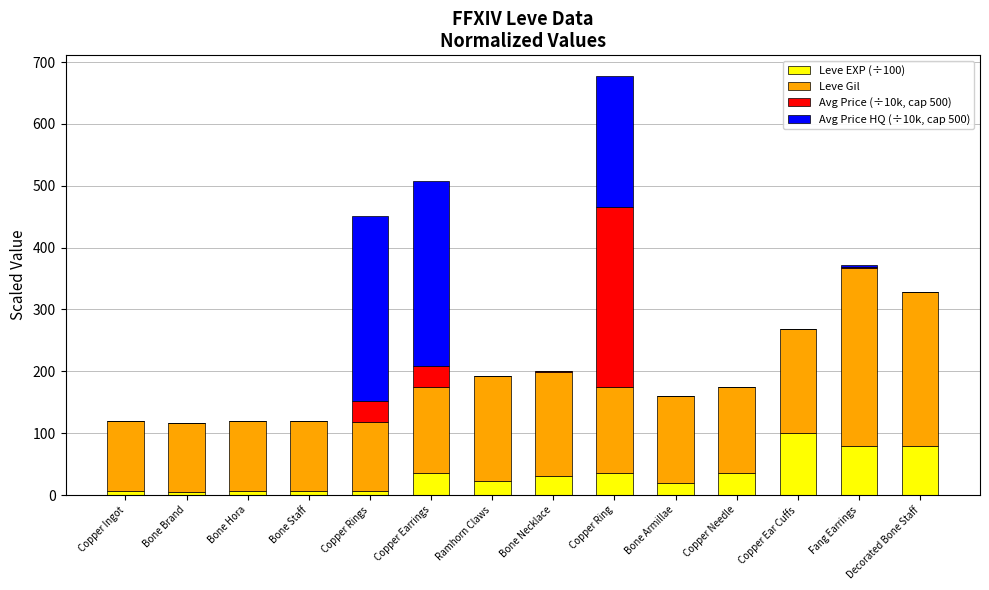

Which category has the highest value in the Leve EXP (÷100) series?

Copper Ear Cuffs